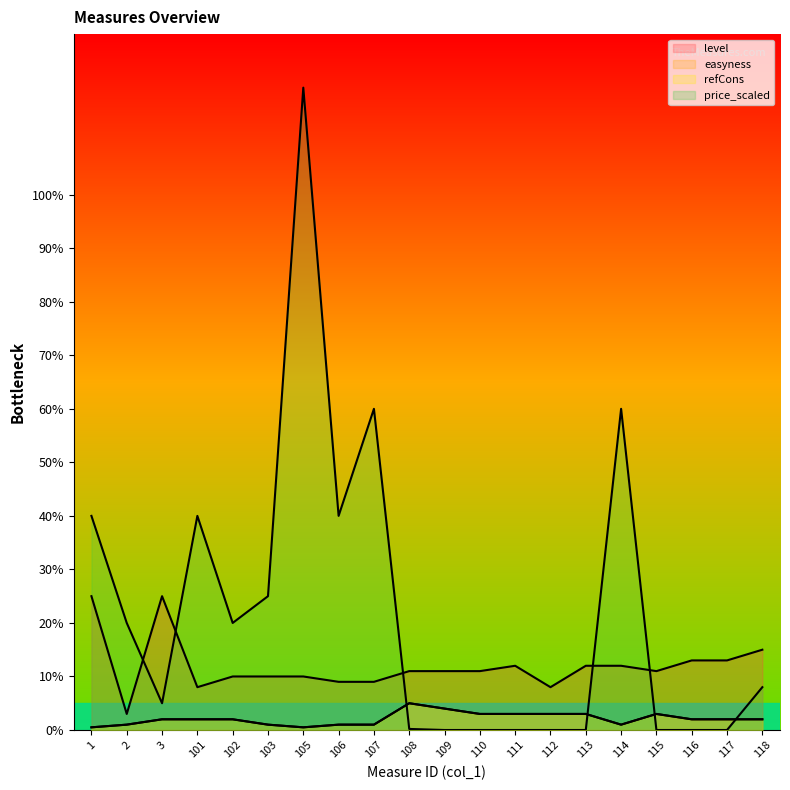

True or false: easyness has more than 1 points higher than both neighbors.

True